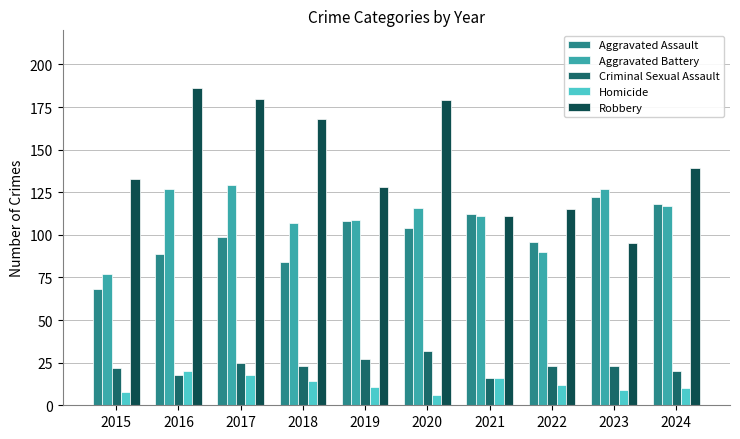

Reading left to right, transcribe all the data shown in this chart.

Aggravated Assault: 2015=68	2016=89	2017=99	2018=84	2019=108	2020=104	2021=112	2022=96	2023=122	2024=118
Aggravated Battery: 2015=77	2016=127	2017=129	2018=107	2019=109	2020=116	2021=111	2022=90	2023=127	2024=117
Criminal Sexual Assault: 2015=22	2016=18	2017=25	2018=23	2019=27	2020=32	2021=16	2022=23	2023=23	2024=20
Homicide: 2015=8	2016=20	2017=18	2018=14	2019=11	2020=6	2021=16	2022=12	2023=9	2024=10
Robbery: 2015=133	2016=186	2017=180	2018=168	2019=128	2020=179	2021=111	2022=115	2023=95	2024=139